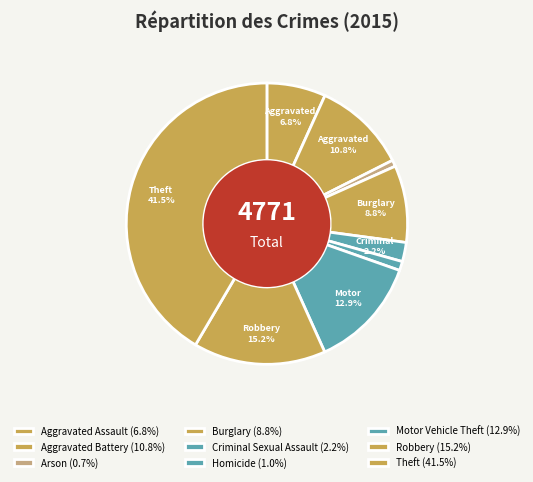

How many slices are in this pie chart?

9